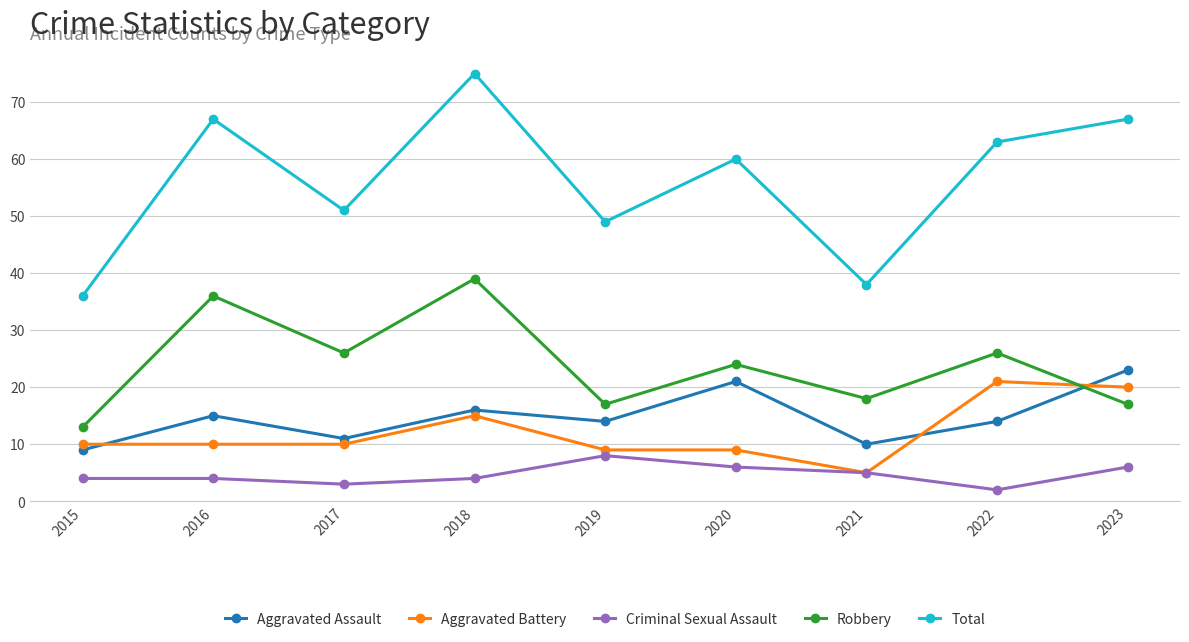

How many interior local peaks does the Robbery series have?

4